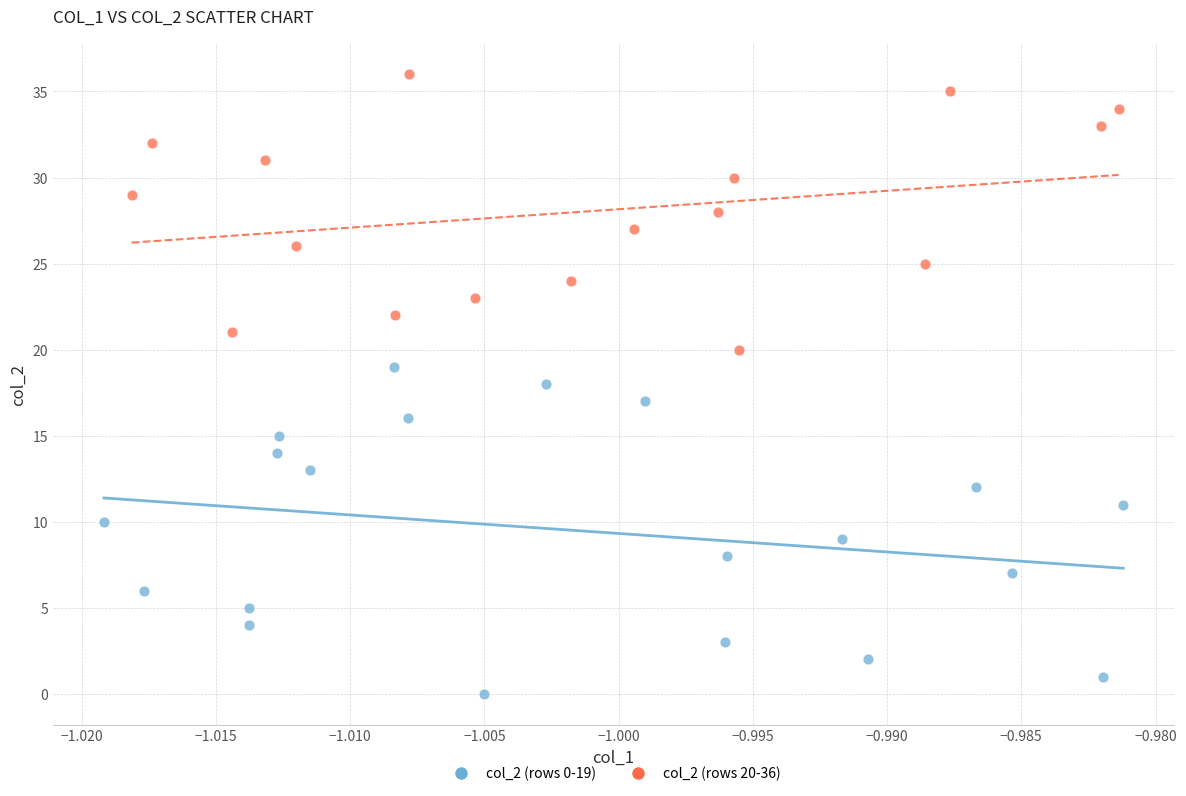

Which series has the largest Y range (max minus min)?

col_2 (rows 0-19)